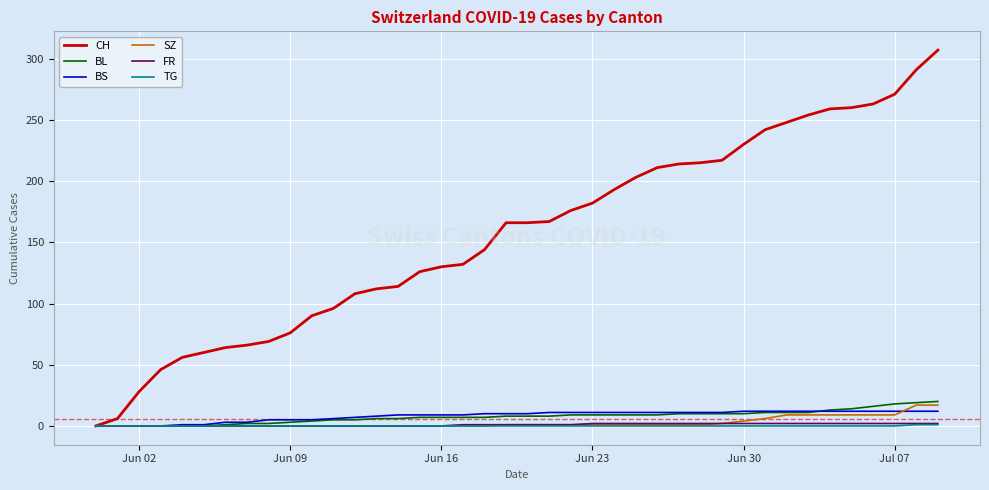

What are all the series names shown in the legend?

CH, BL, BS, SZ, FR, TG